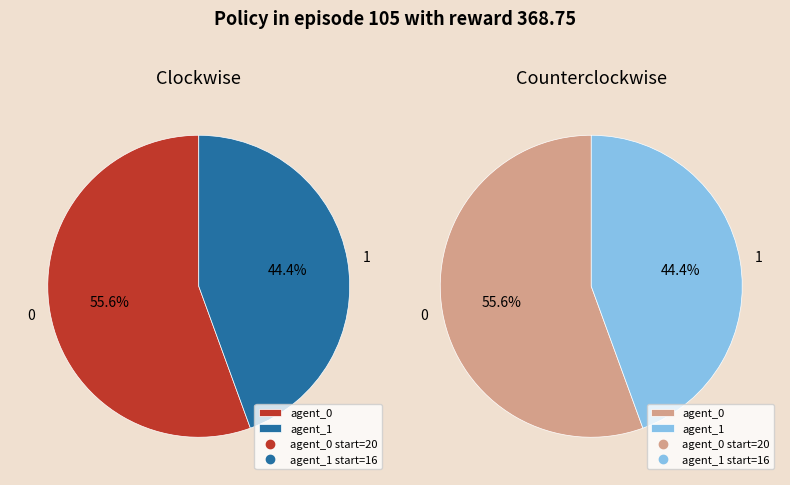

How many slices are in this pie chart?

2